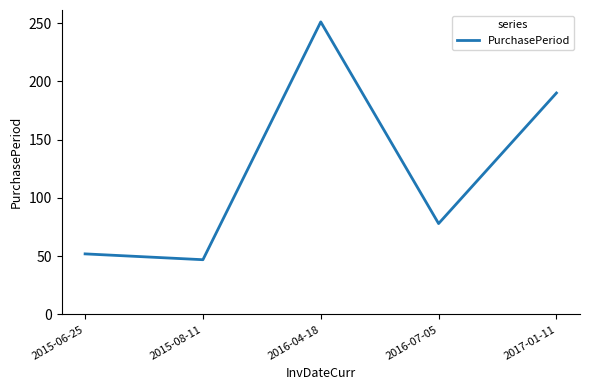

Between 2015-08-11 and 2016-07-05, which is larger?

2016-07-05